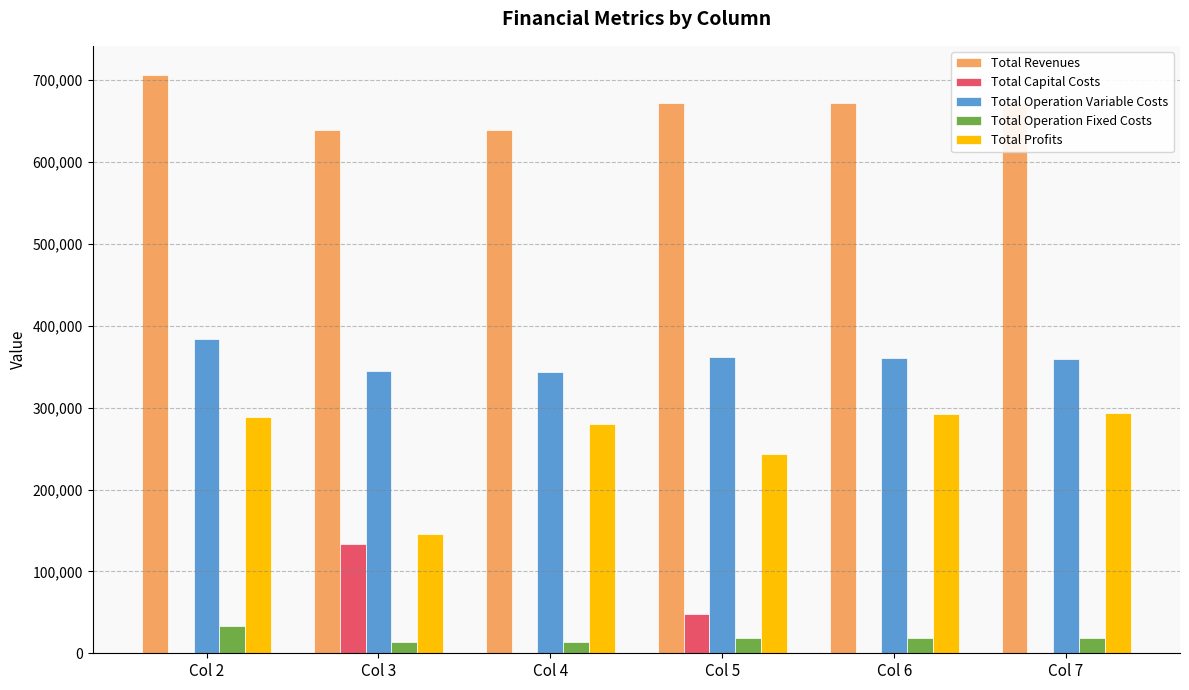

What is the sum of all Total Capital Costs values?

181600.0